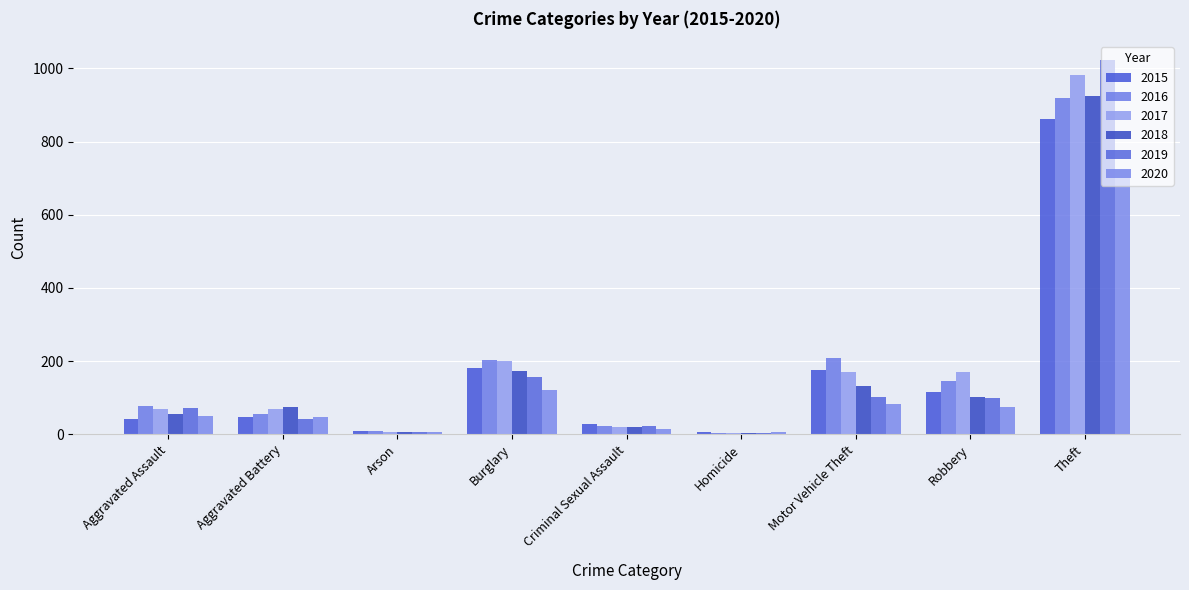

What is the spread (max minus min) of values at Homicide?

1